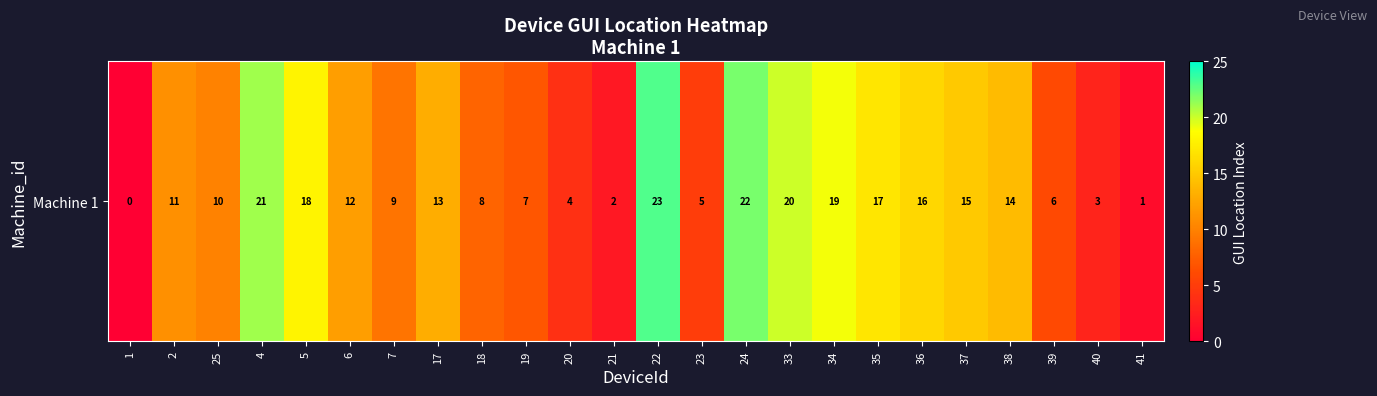

Which category has the lowest value across all series?

1